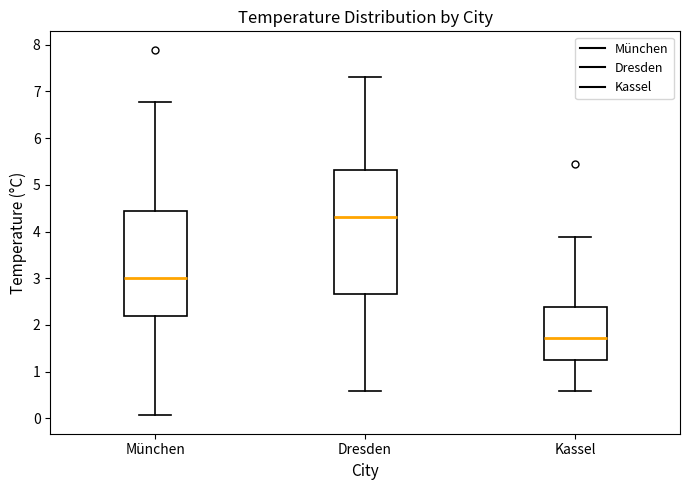

Comparing the boxes themselves (not the whiskers), which one is the tallest?

Dresden